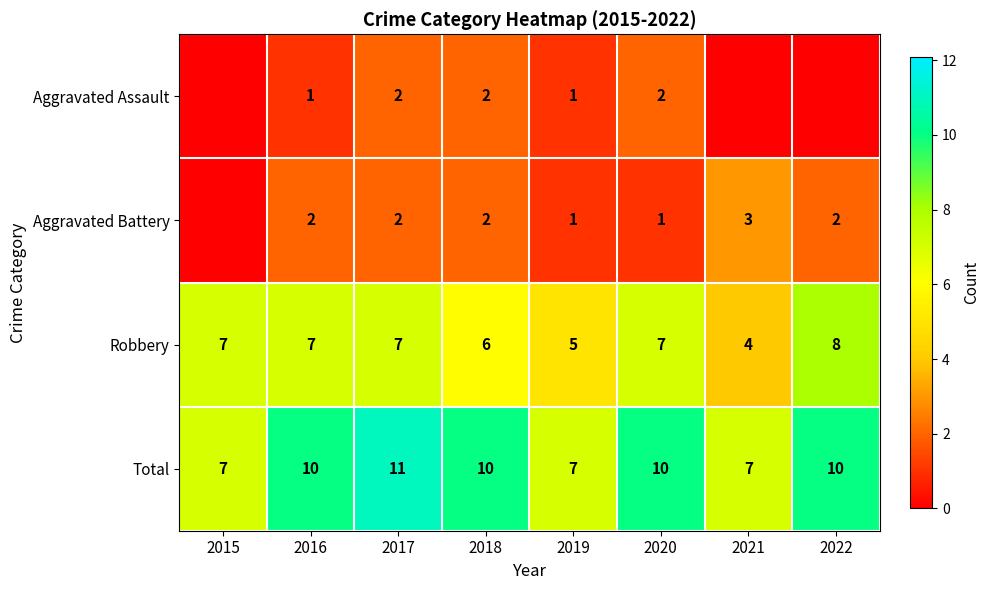

Rank the series at 2016 from highest to lowest value.

Total, Robbery, Aggravated Battery, Aggravated Assault